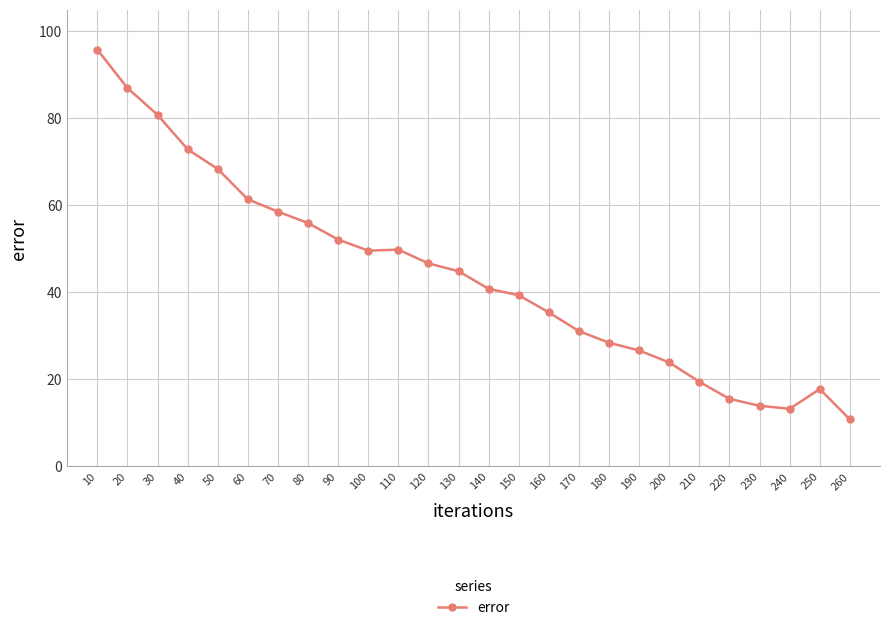

What value does the data have at 10?

95.8